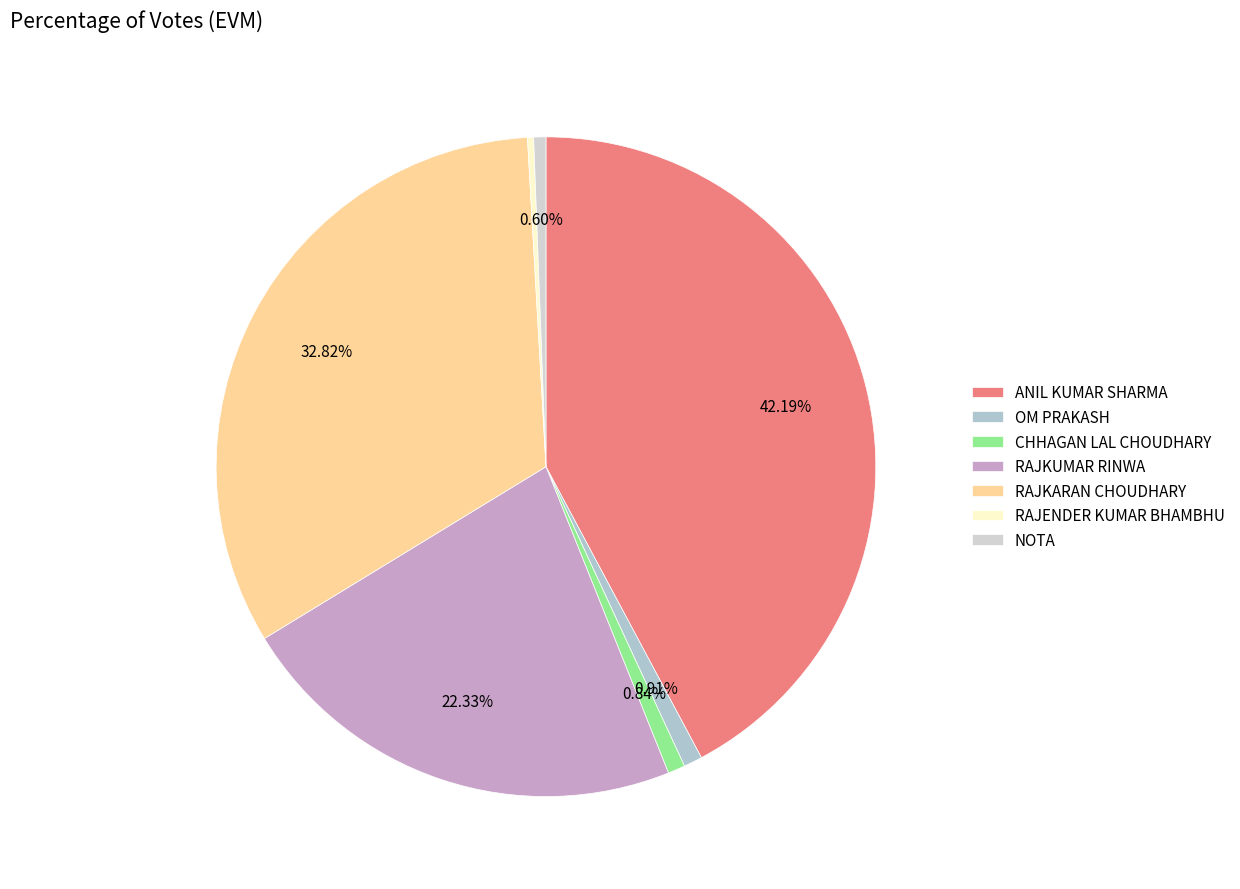

Is the sum of OM PRAKASH and ANIL KUMAR SHARMA greater than half?

No